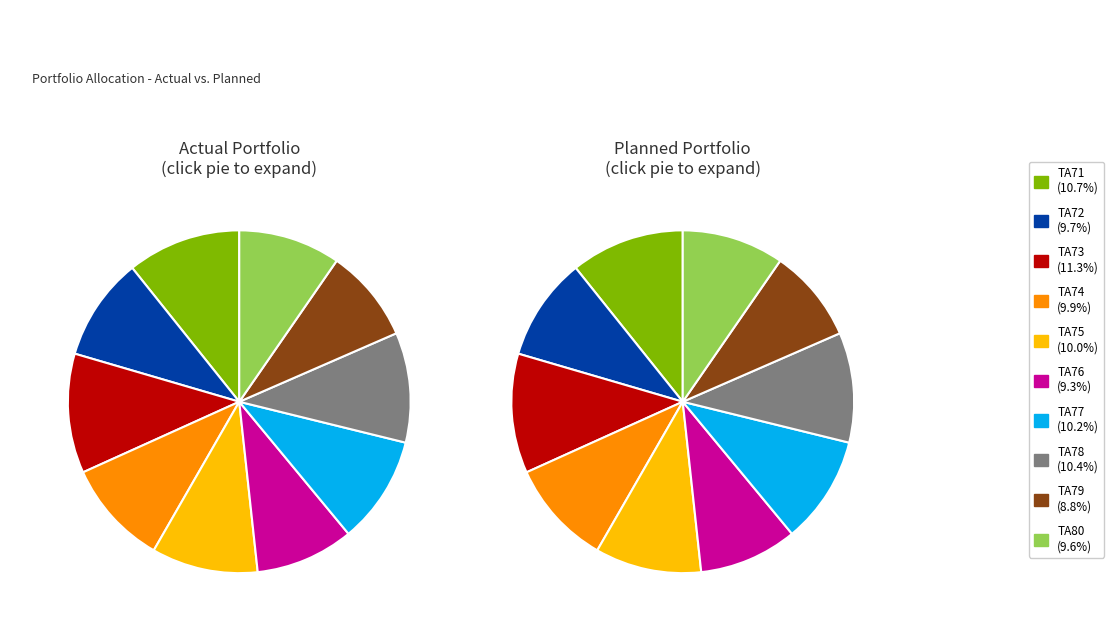

Which category has the biggest portion of the pie?

TA73